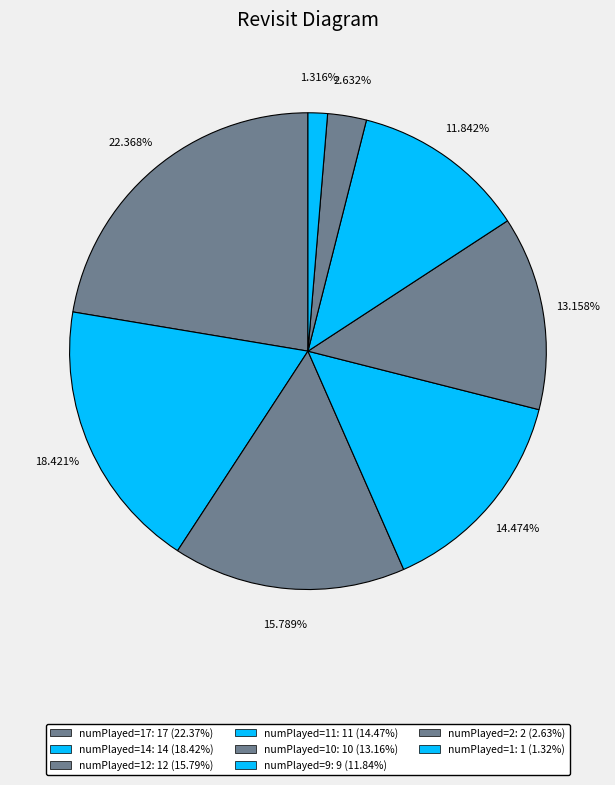

Which slice is the largest?

numPlayed=17